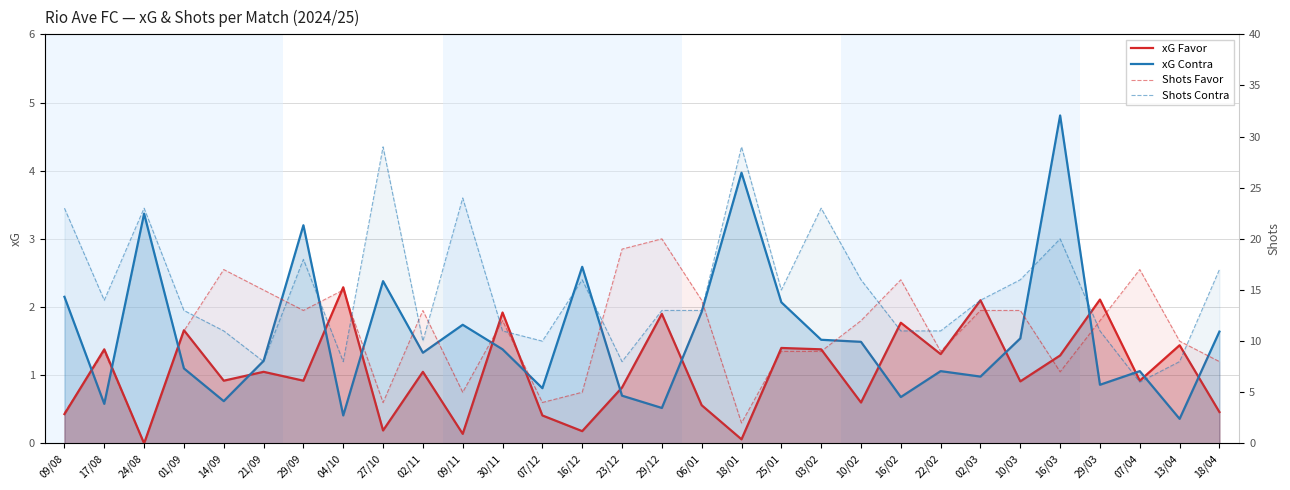

How many lines are shown in the chart?

4